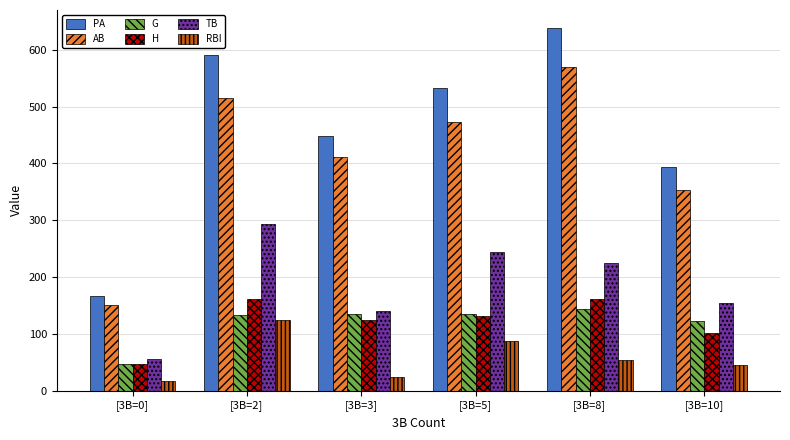

Where does the RBI series first go above 54?

[3B=2]